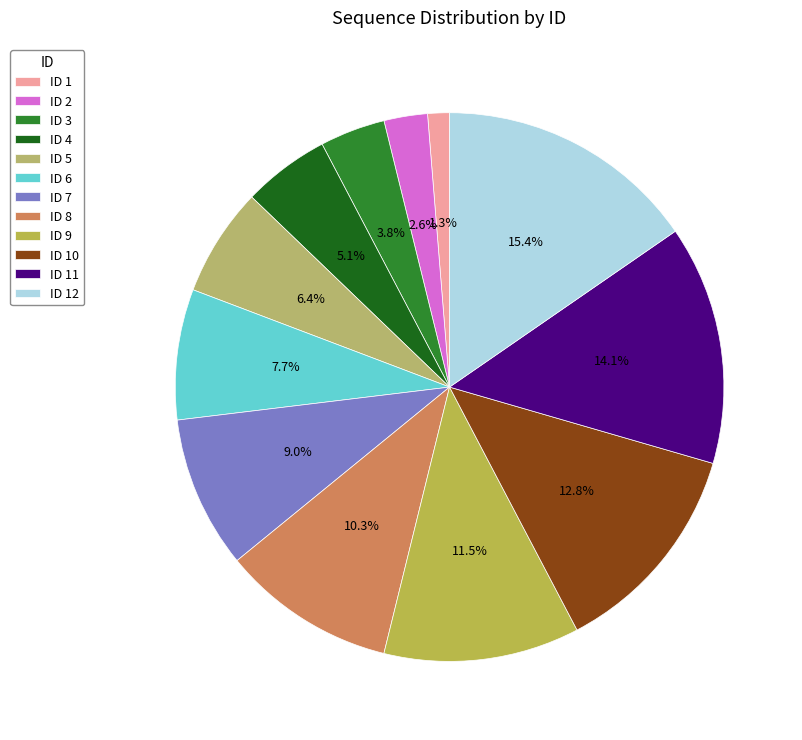

Count the number of slices in the pie.

12